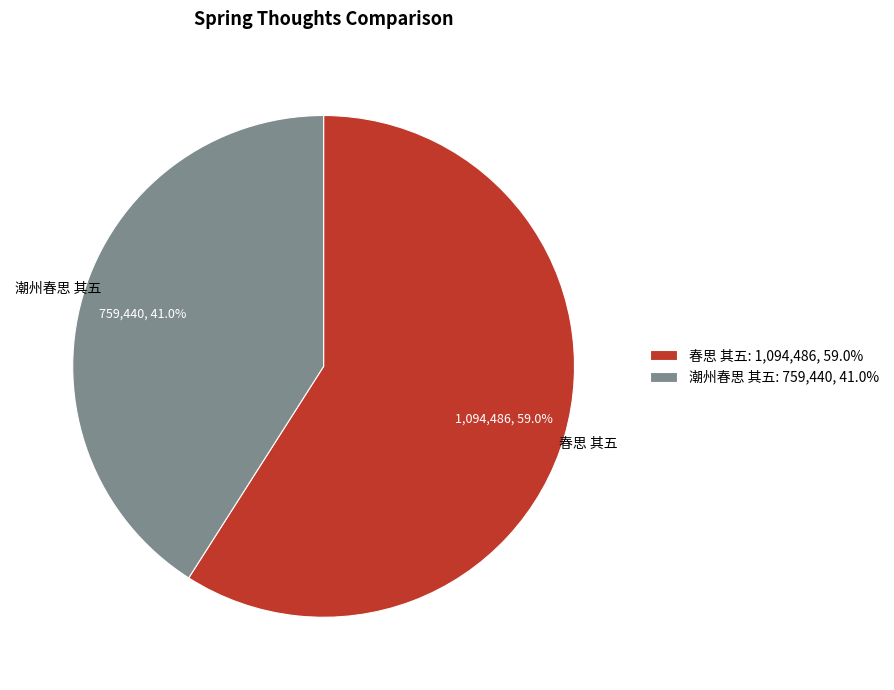

What is the ratio of the value at 潮州春思 其五 to the value at 春思 其五?

0.7